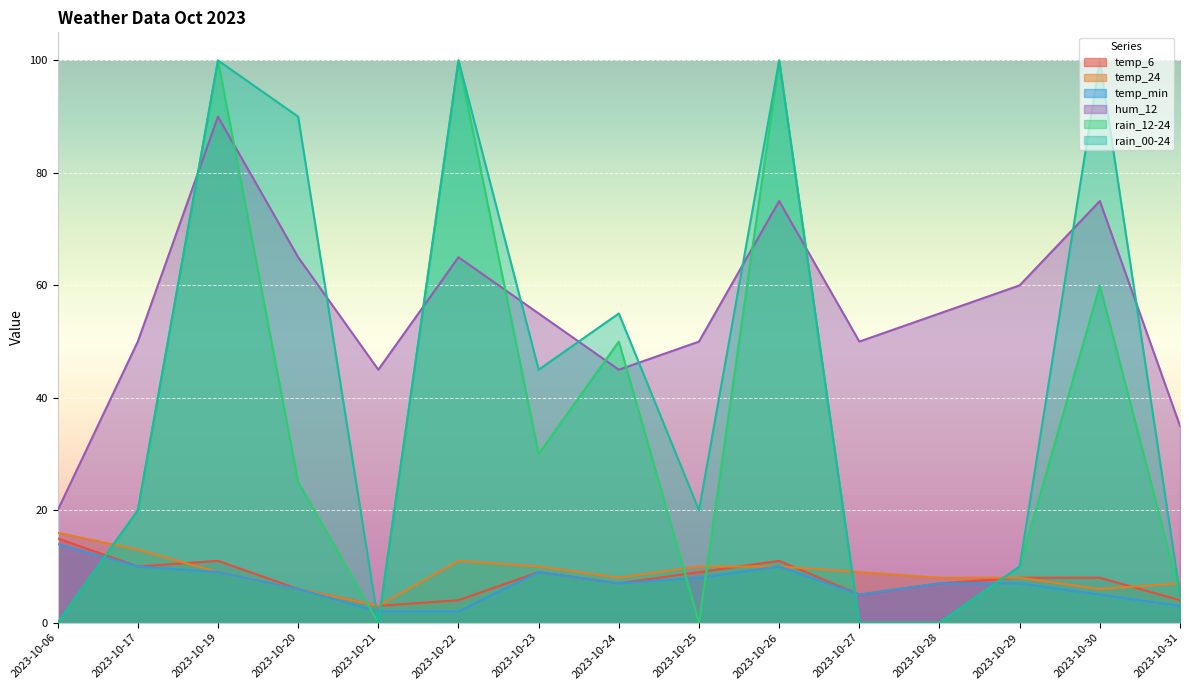

What is the value of the temp_min point at the 3rd from the left?

9